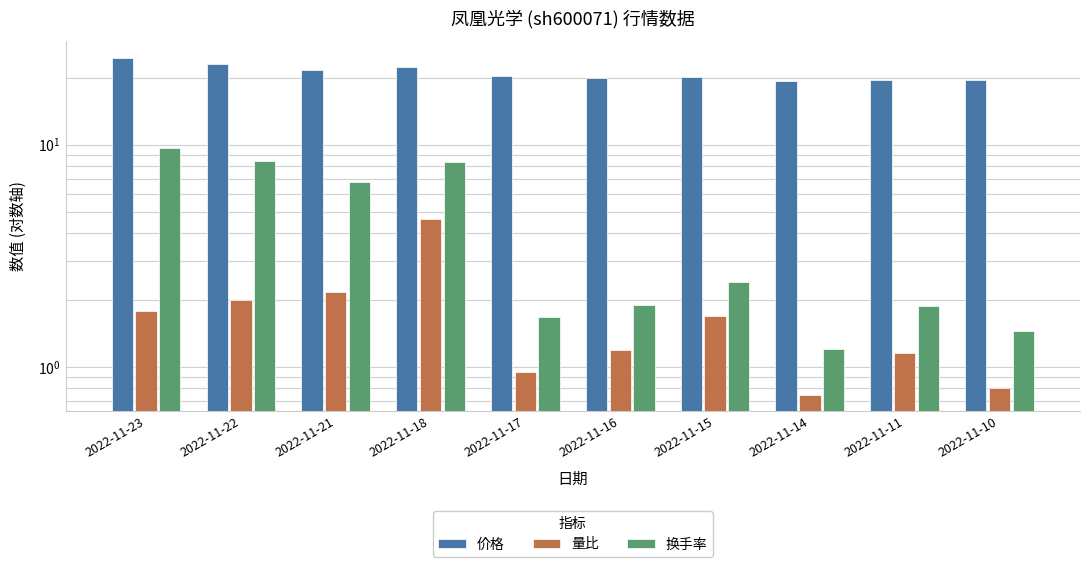

What is the average value of the 量比 series?

1.7